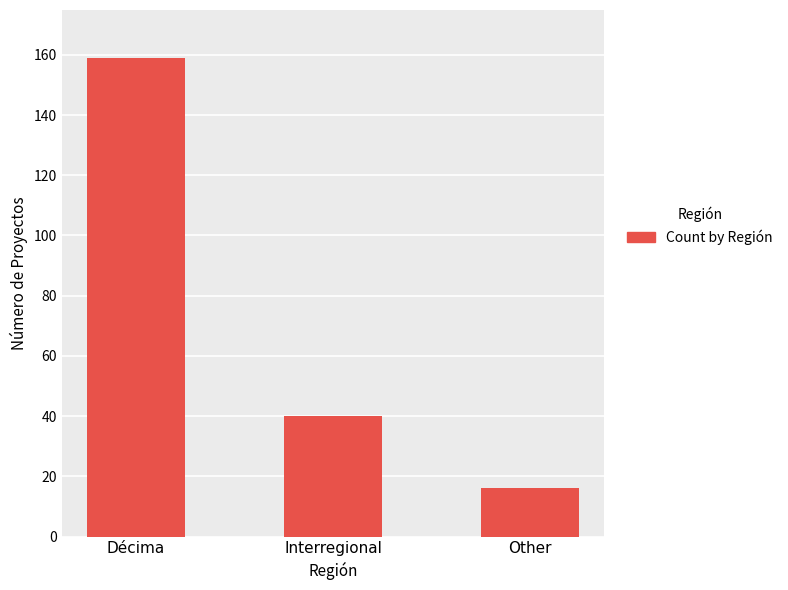

Between Interregional and Other, which is larger?

Interregional